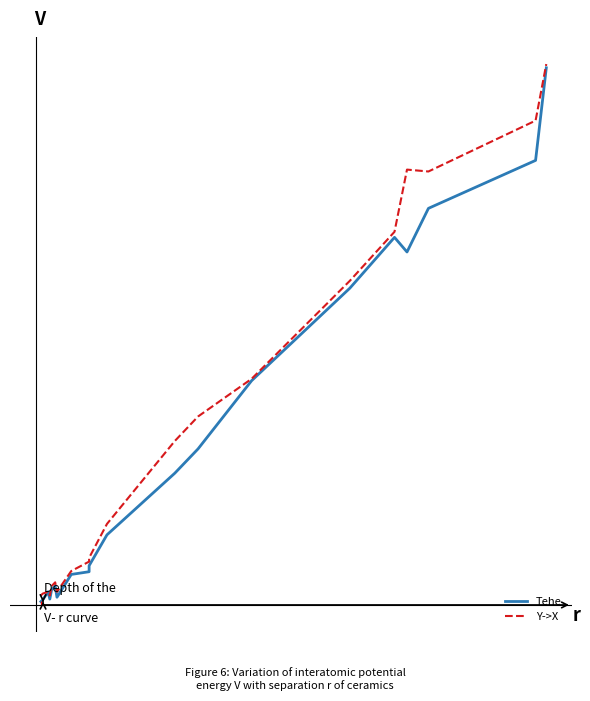

What are all the series names shown in the legend?

Tehe, Y->X